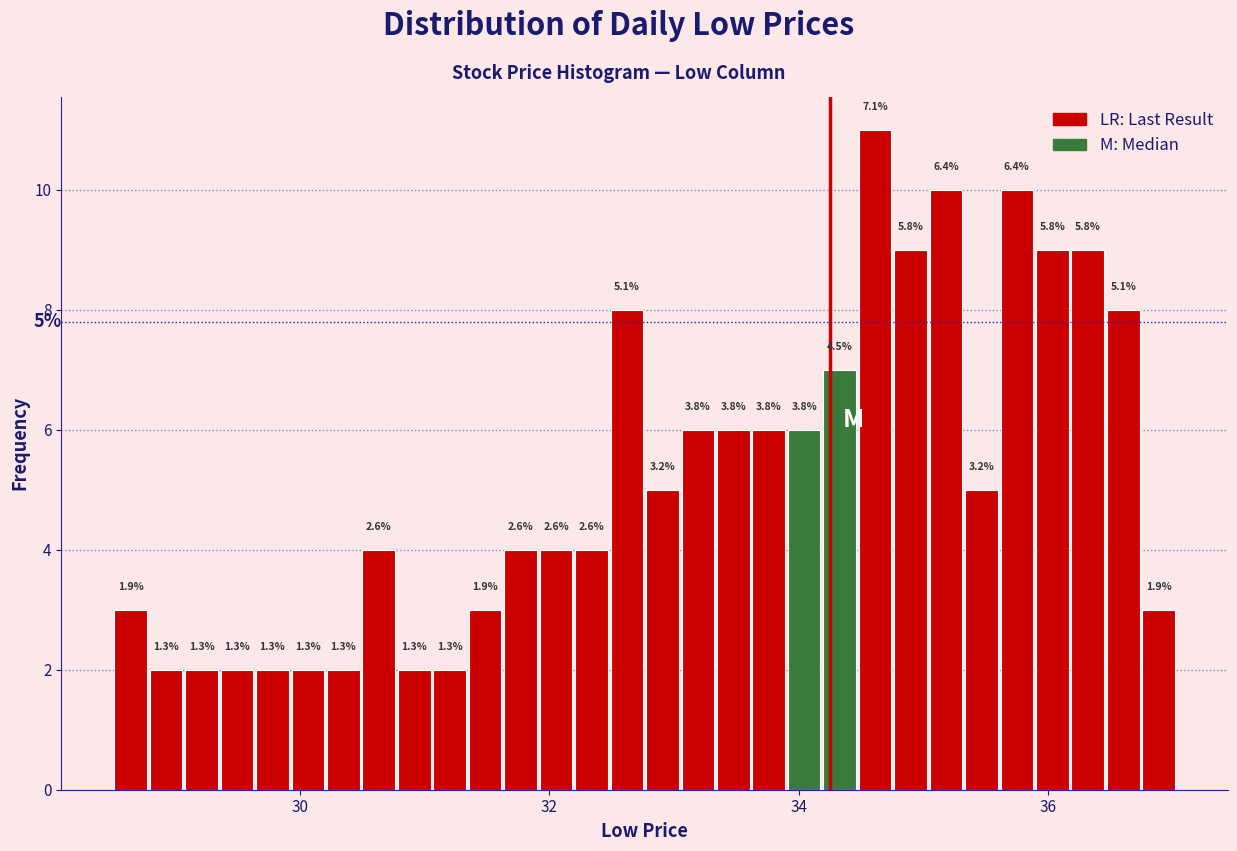

Around what value on the x-axis is the tallest bar? Give the approximate position of its centre, as read against the axis.

34.6